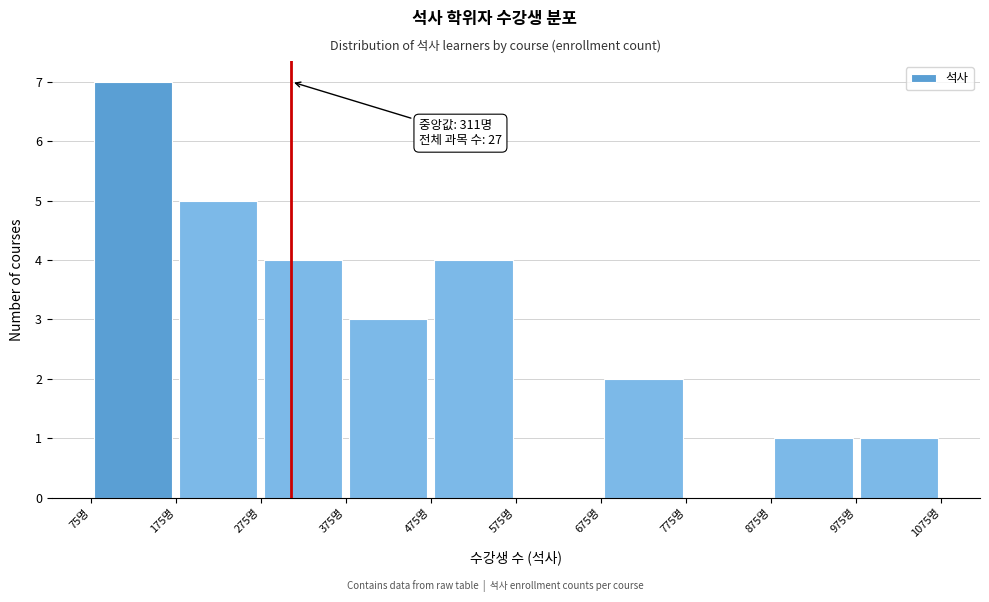

Which range on the x-axis has the tallest bar?

75 to 175